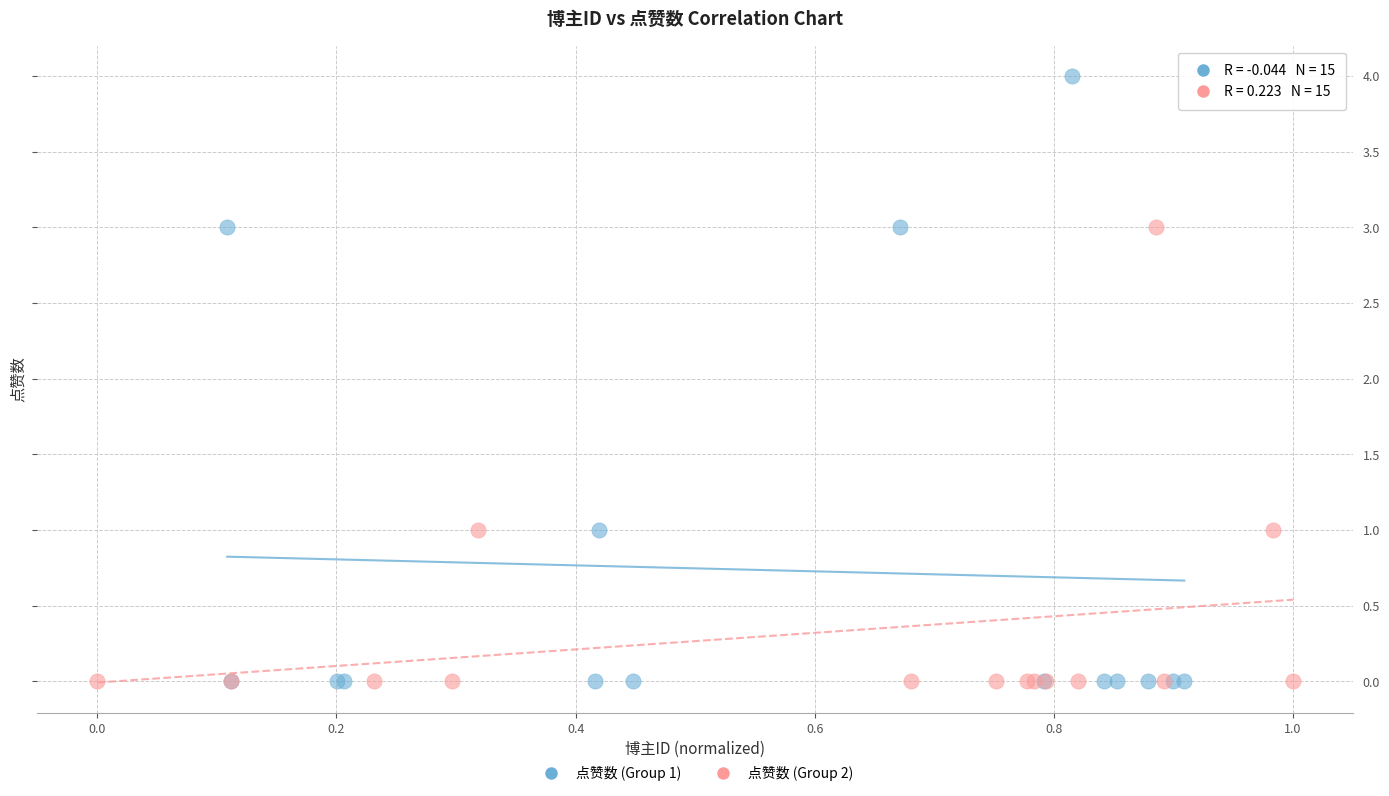

Which series has the widest spread of Y values?

点赞数 (Group 1)